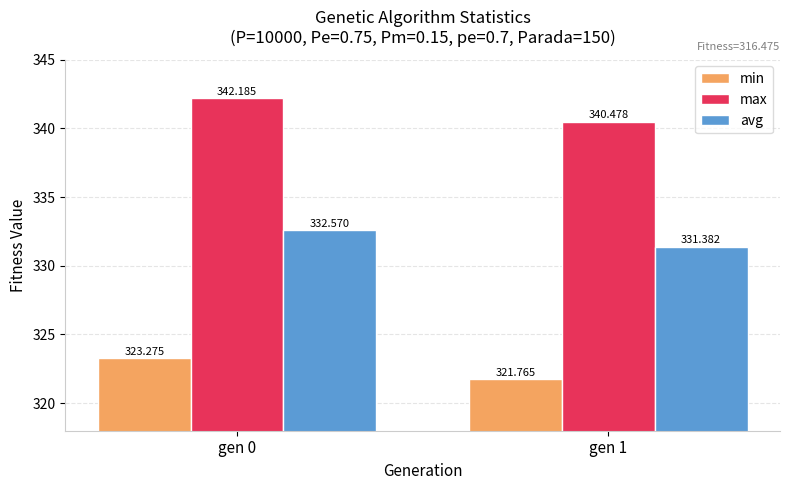

Which label corresponds to the smallest value in the chart?

gen 1